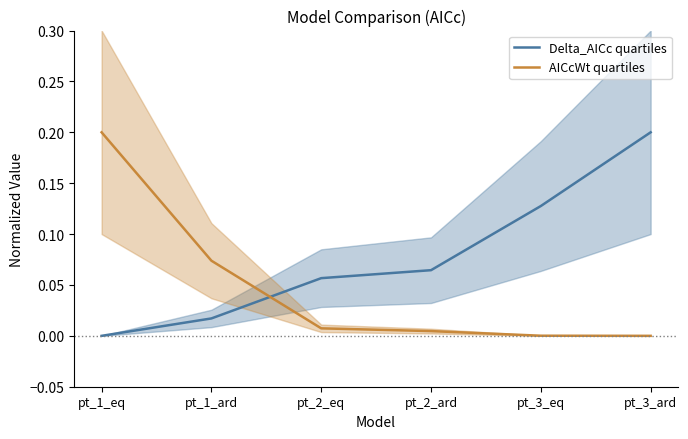

What is the greatest value displayed?

0.2